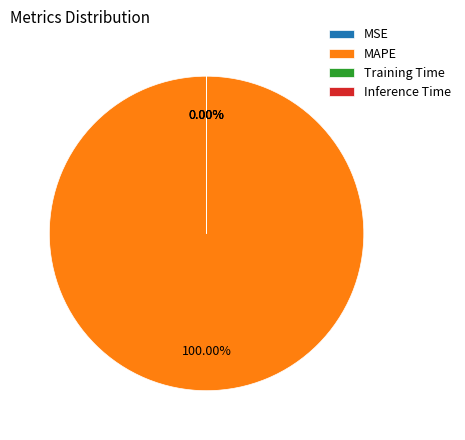

Is there a majority slice in this chart?

Yes